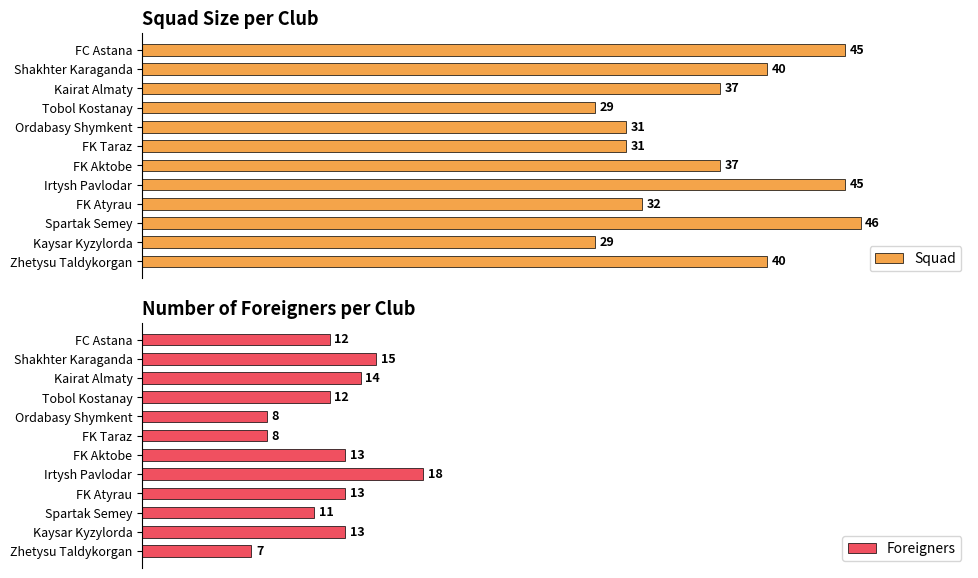

What is the maximum value for Squad?

46